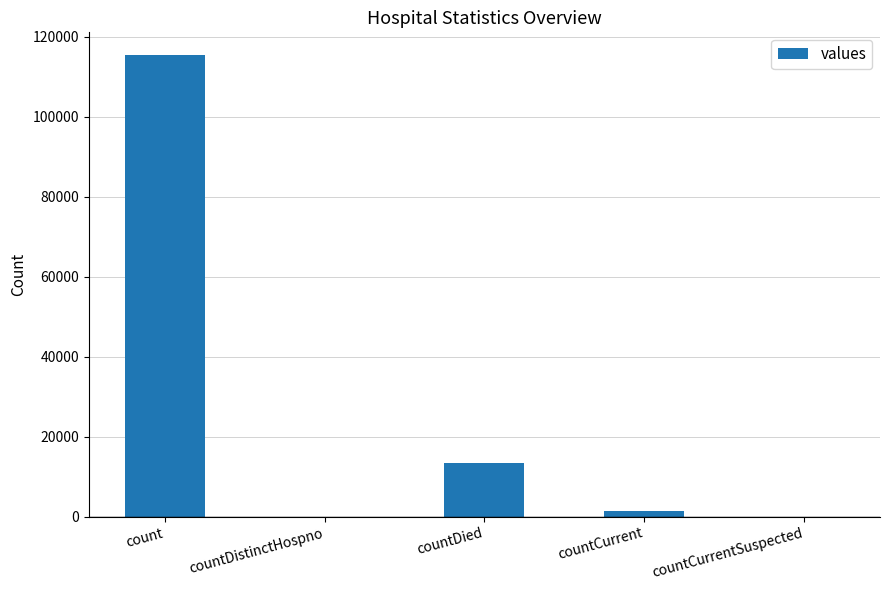

Are the bars horizontal?

No